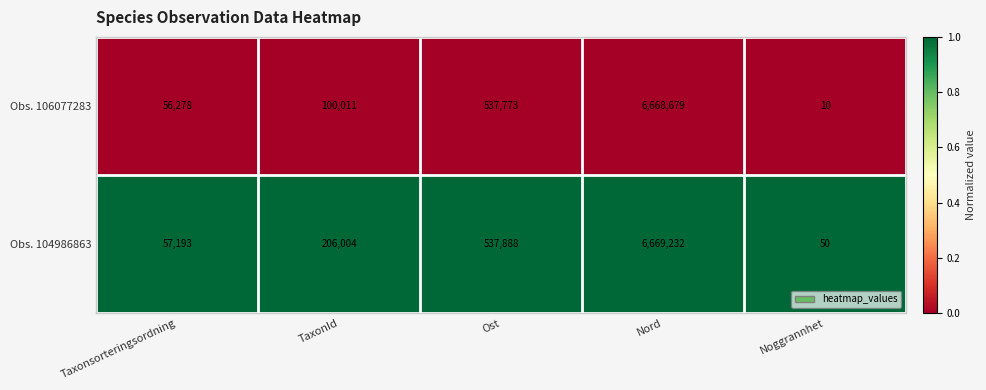

Is it true that Obs. 104986863 equals 537888 at Ost?

True